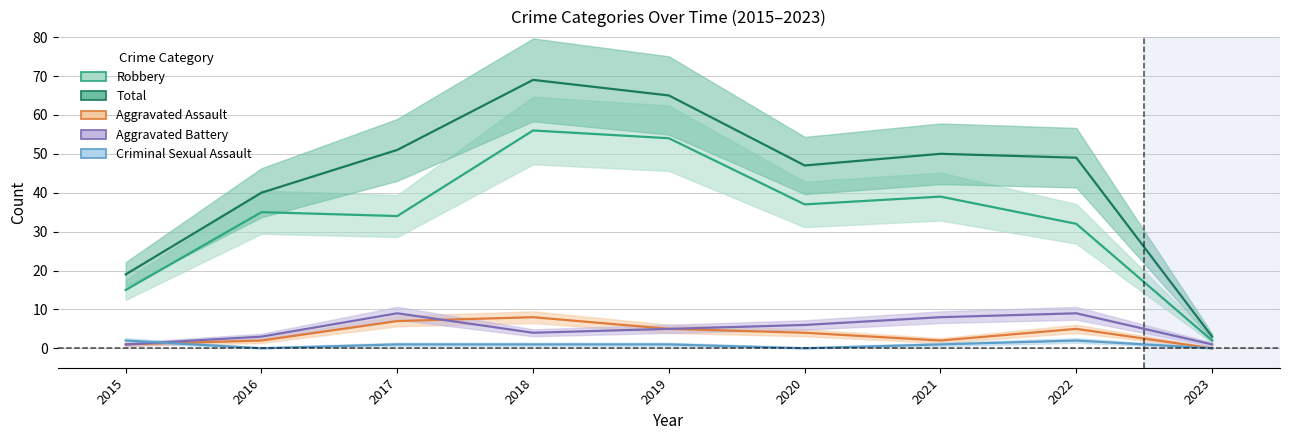

What are all the series names shown in the legend?

Robbery, Total, Aggravated Assault, Aggravated Battery, Criminal Sexual Assault